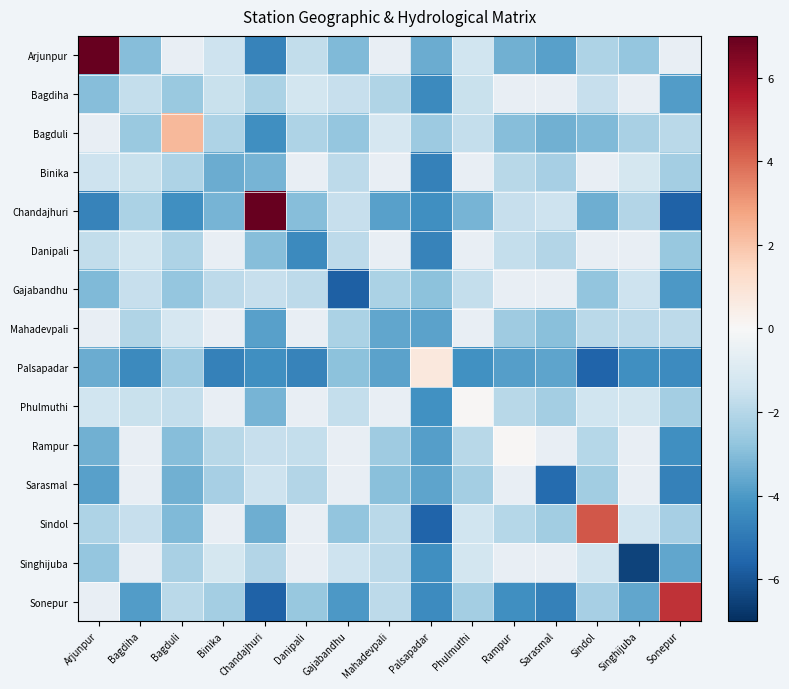

Is the value of Mahadevpali at Sonepur greater than the value of Singhijuba at Mahadevpali?

Yes